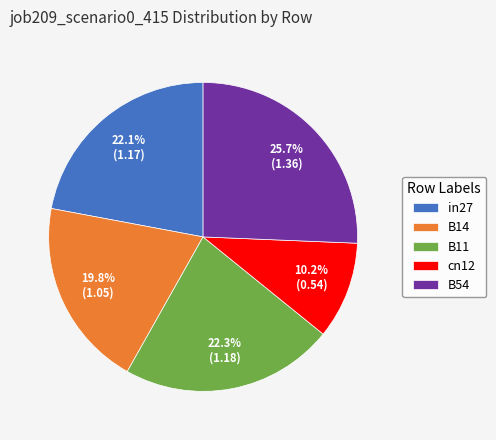

What is the ratio of the value at B11 to the value at B54?

0.9